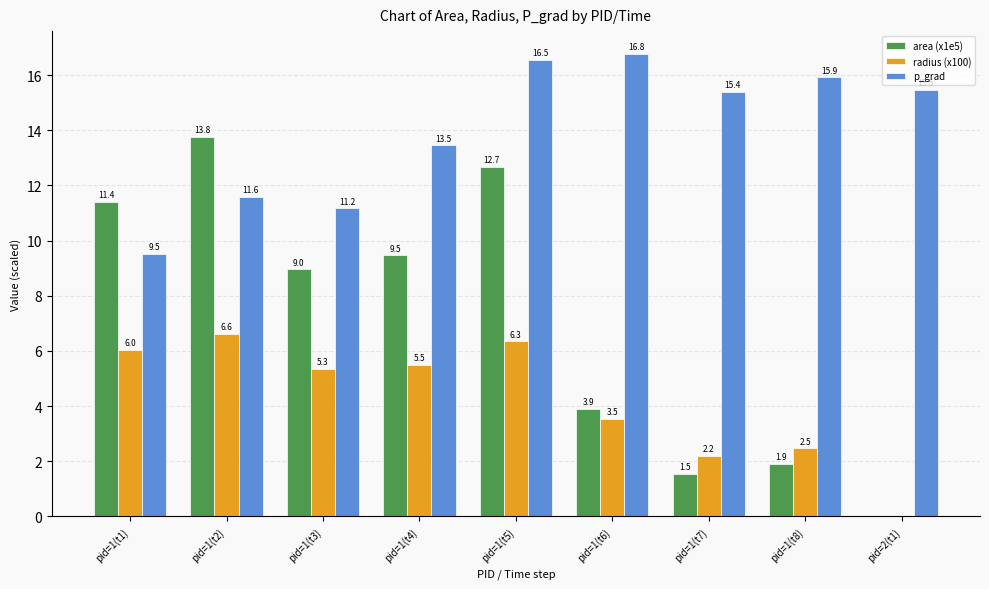

The value of p_grad at pid=2(t1) is 15.5. True or false?

True